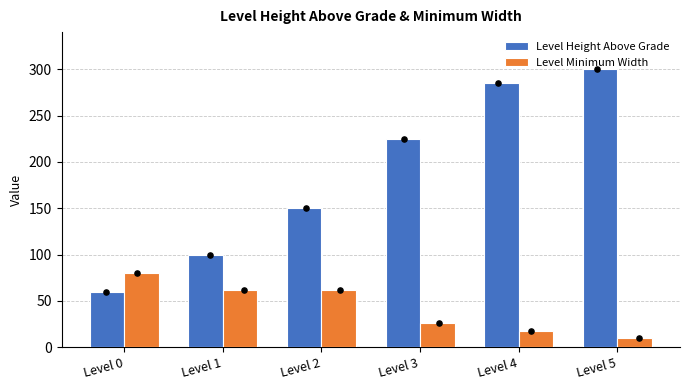

At how many categories does at least one series exceed 140?

4